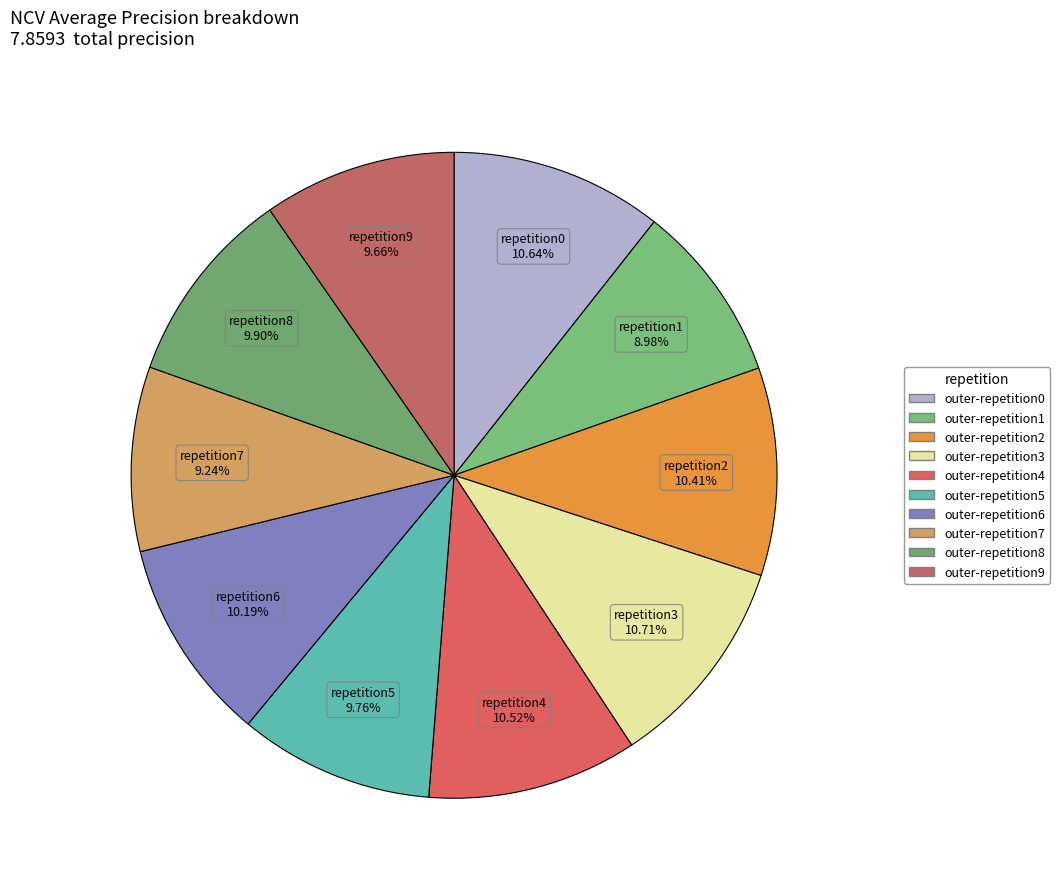

What percentage is the outer-repetition6 slice, to the nearest percent?

10%